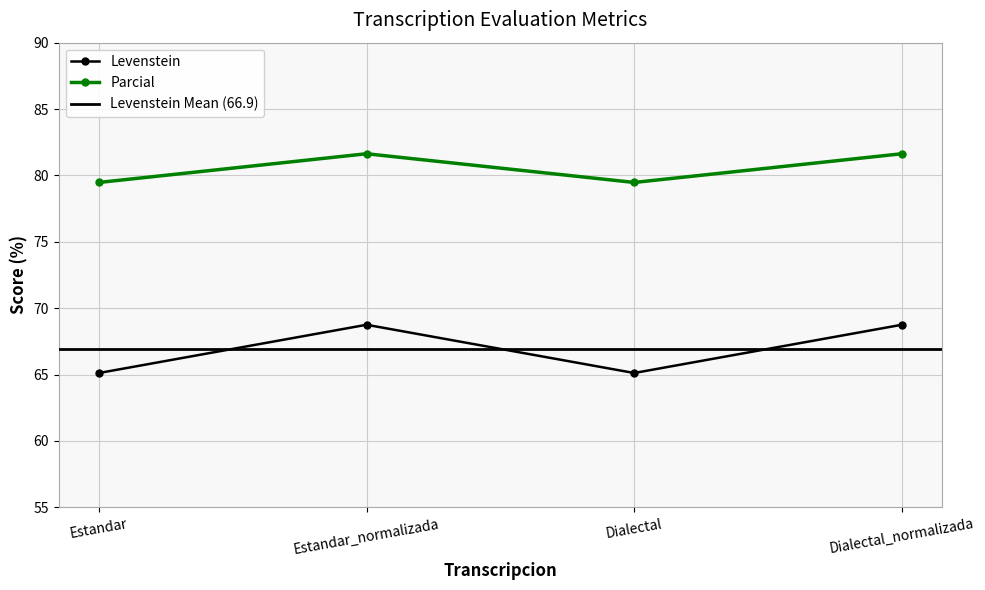

At which category does the chart reach its peak across all series?

Estandar_normalizada